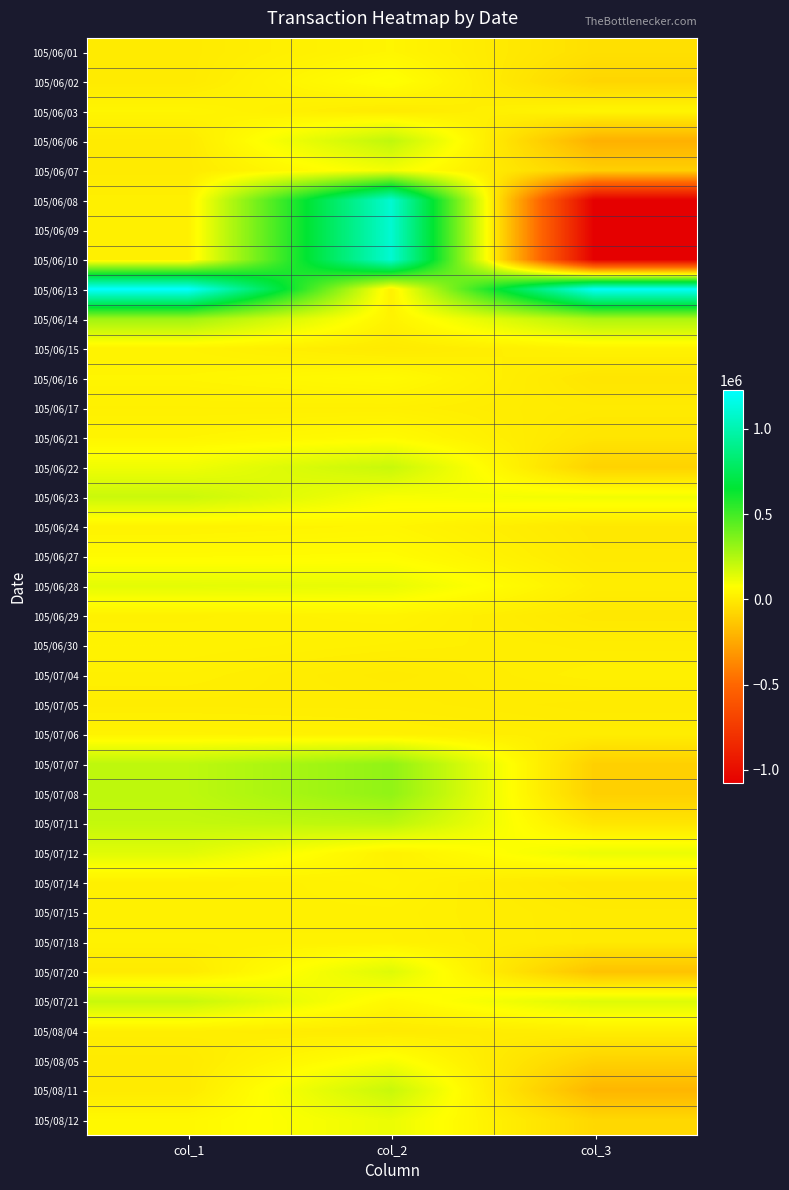

Reading left to right, what are all the values shown in this chart?

105/06/01: col_1=0	col_2=40000	col_3=-40000
105/06/02: col_1=0	col_2=80000	col_3=-80000
105/06/03: col_1=40000	col_2=0	col_3=40000
105/06/06: col_1=0	col_2=220000	col_3=-220000
105/06/07: col_1=0	col_2=100000	col_3=-100000
105/06/08: col_1=20000	col_2=1099000	col_3=-1079000
105/06/09: col_1=20000	col_2=1099000	col_3=-1079000
105/06/10: col_1=20000	col_2=1099000	col_3=-1079000
105/06/13: col_1=1229000	col_2=21000	col_3=1208000
105/06/14: col_1=290000	col_2=30000	col_3=260000
105/06/15: col_1=30000	col_2=0	col_3=30000
105/06/16: col_1=40000	col_2=59000	col_3=-19000
105/06/17: col_1=20000	col_2=20000	col_3=0
105/06/21: col_1=39000	col_2=59000	col_3=-20000
105/06/22: col_1=109000	col_2=200000	col_3=-91000
105/06/23: col_1=195000	col_2=90000	col_3=105000
105/06/24: col_1=31000	col_2=41000	col_3=-10000
105/06/27: col_1=60000	col_2=65000	col_3=-5000
105/06/28: col_1=136000	col_2=125000	col_3=11000
105/06/29: col_1=24000	col_2=34000	col_3=-10000
105/06/30: col_1=30000	col_2=20000	col_3=10000
105/07/04: col_1=20000	col_2=0	col_3=20000
105/07/05: col_1=10000	col_2=10000	col_3=0
105/07/06: col_1=32000	col_2=22000	col_3=10000
105/07/07: col_1=223000	col_2=323000	col_3=-100000
105/07/08: col_1=223000	col_2=323000	col_3=-100000
105/07/11: col_1=209000	col_2=229000	col_3=-20000
105/07/12: col_1=145000	col_2=25000	col_3=120000
105/07/14: col_1=17000	col_2=32000	col_3=-15000
105/07/15: col_1=24000	col_2=24000	col_3=0
105/07/18: col_1=26000	col_2=26000	col_3=0
105/07/20: col_1=0	col_2=150000	col_3=-150000
105/07/21: col_1=200000	col_2=50000	col_3=150000
105/08/04: col_1=15000	col_2=0	col_3=15000
105/08/05: col_1=0	col_2=90000	col_3=-90000
105/08/11: col_1=0	col_2=200000	col_3=-200000
105/08/12: col_1=50000	col_2=120000	col_3=-70000